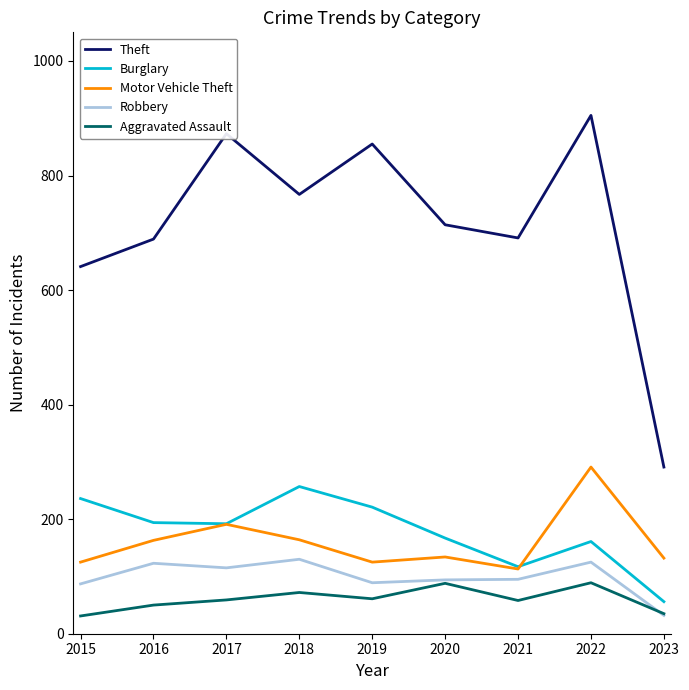

True or false: Theft has a value of 905 at 2022.

True